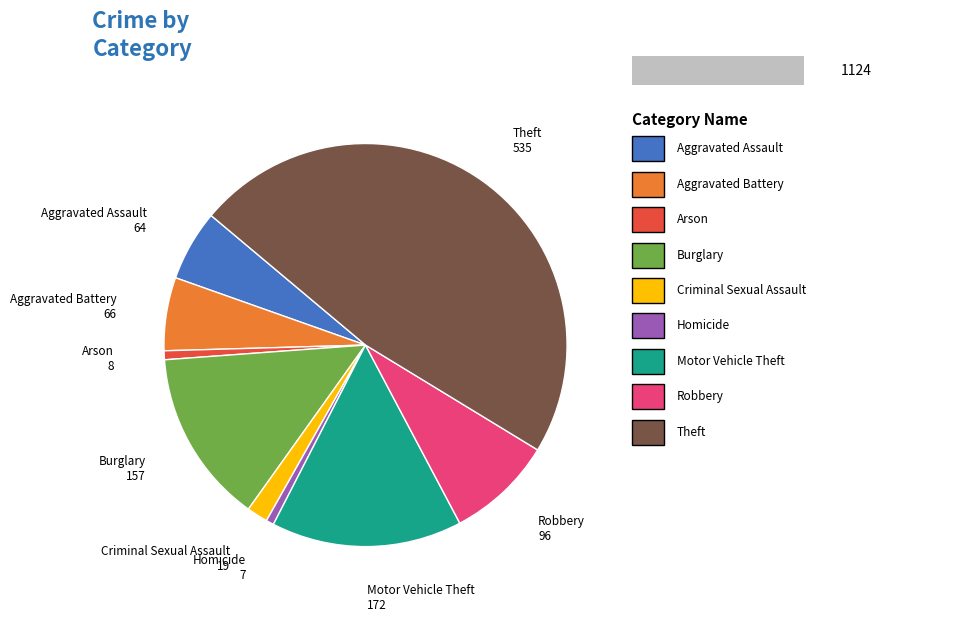

Which slice is the smallest?

Homicide